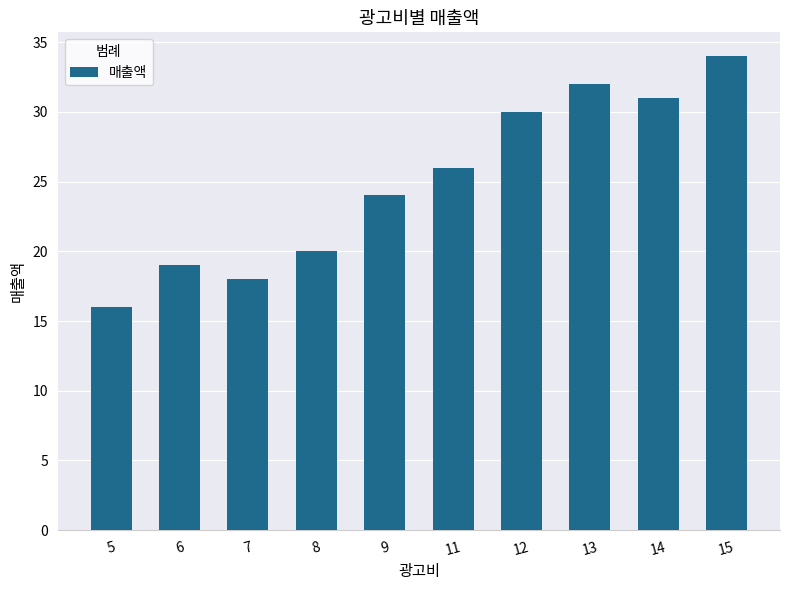

True or false: the data shows 39 at 9.

False